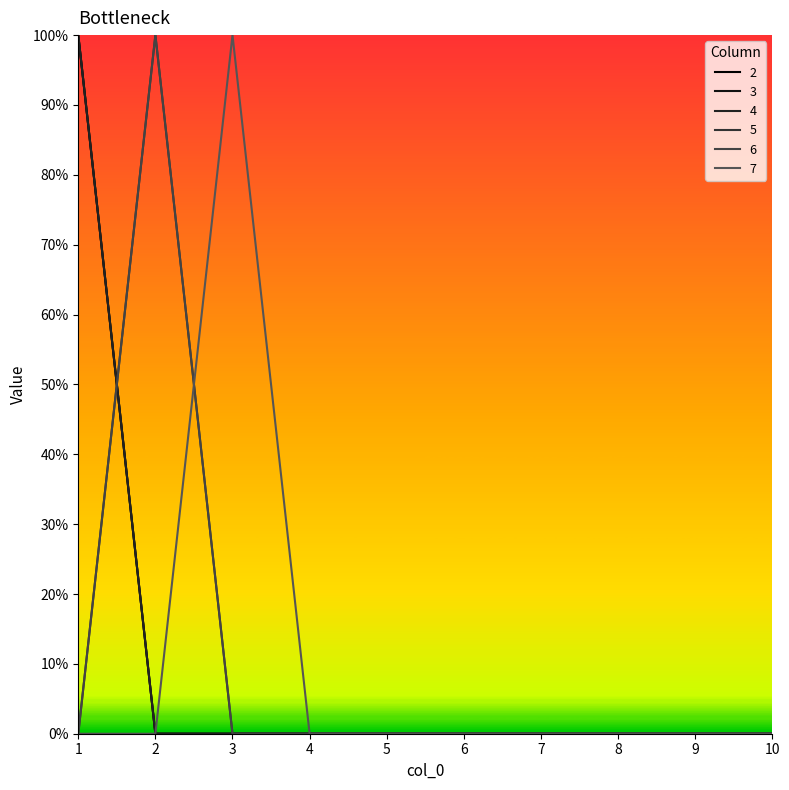

True or false: 5 has more than 1 interior local peaks.

False